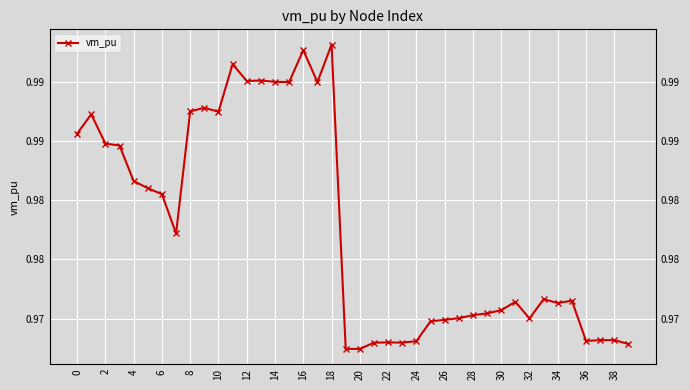

True or false: the data shows 1.3 at 25.

False